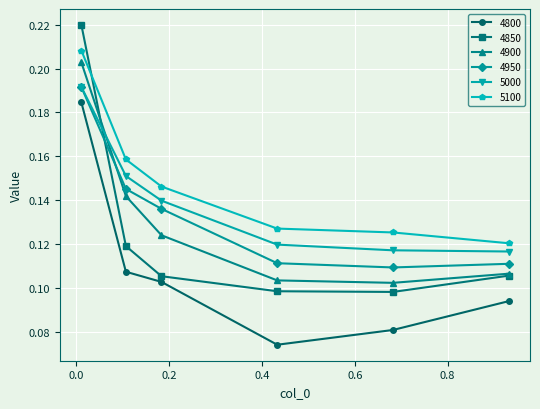

Which series has the widest spread of values?

4850